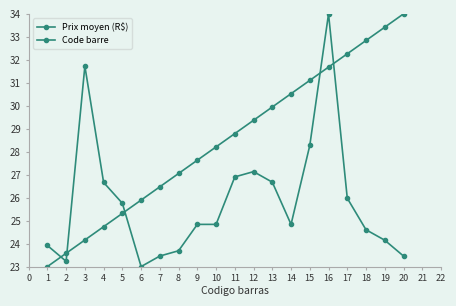

How many lines are shown in the chart?

2